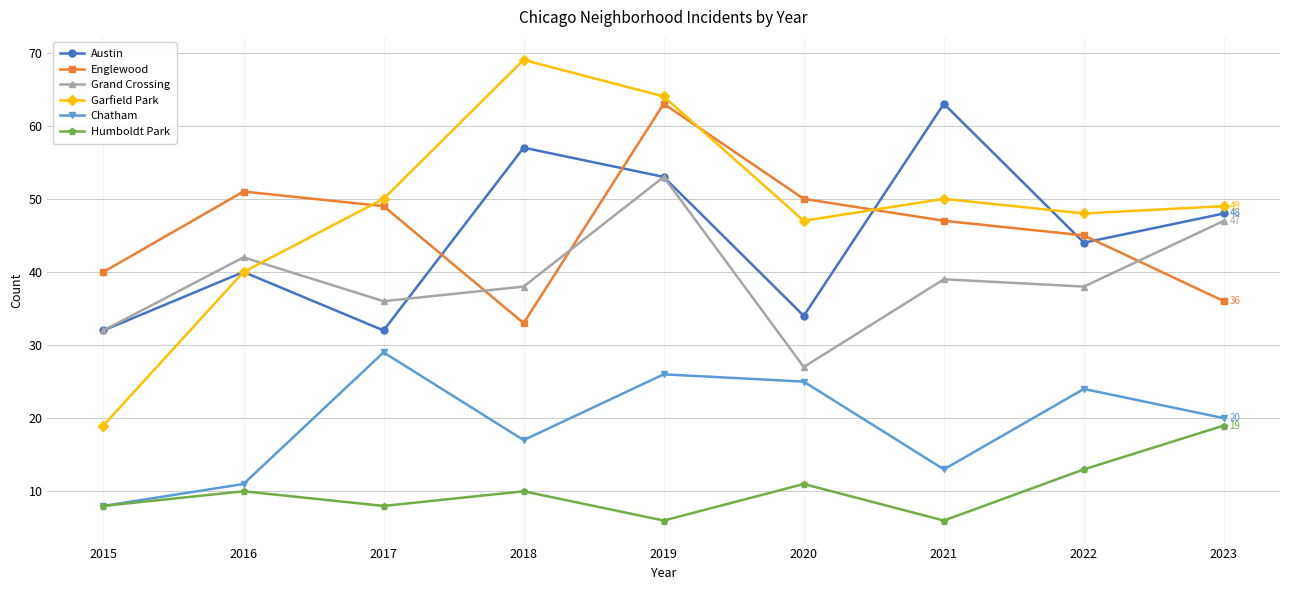

Rank the series at 2018 from lowest to highest value.

Humboldt Park, Chatham, Englewood, Grand Crossing, Austin, Garfield Park